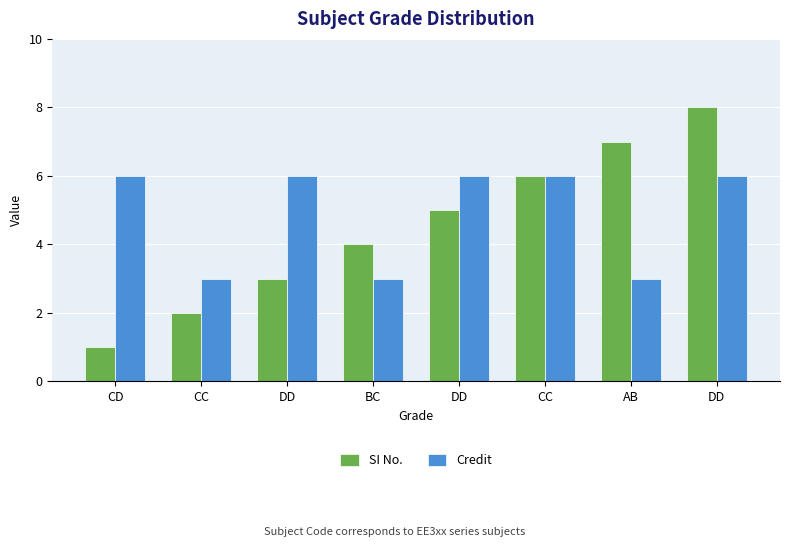

What is the sum of the SI No. values at BC and AB?

11